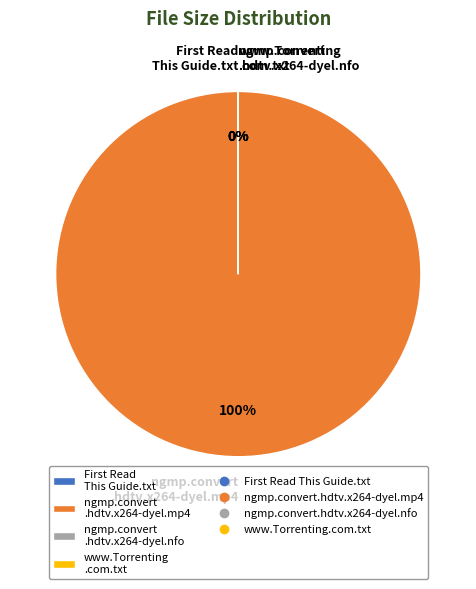

The ngmp.convert.hdtv.x264-dyel.mp4 slice represents 16% of the pie. True or false?

False